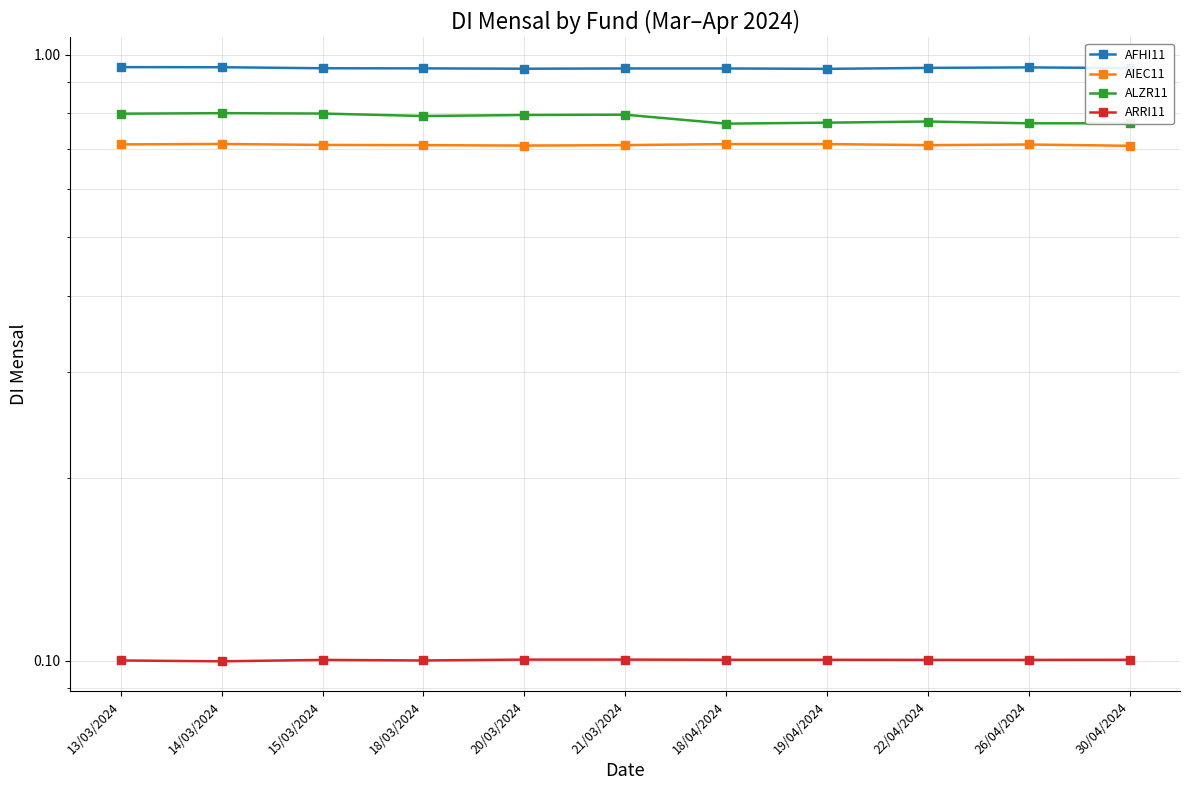

At which label is ARRI11 closest to 0?

14/03/2024